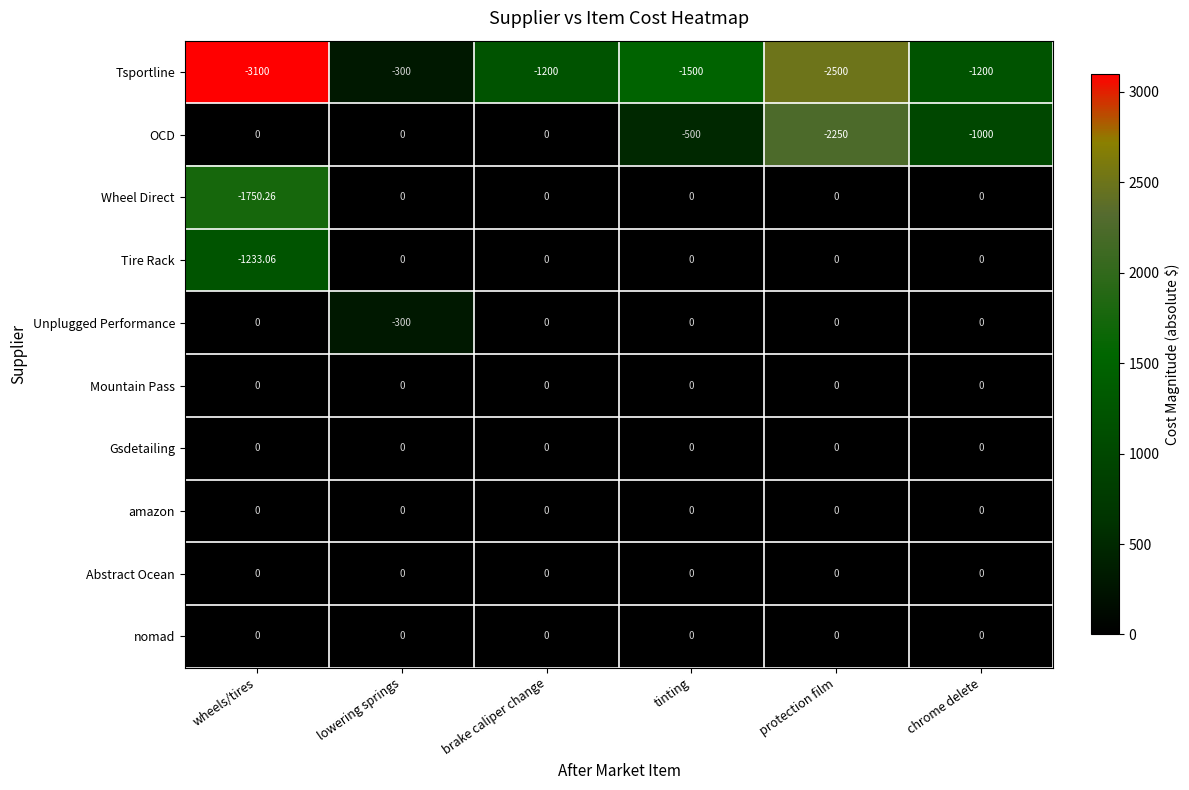

Between wheels/tires and chrome delete, which series saw the biggest shift?

Tsportline